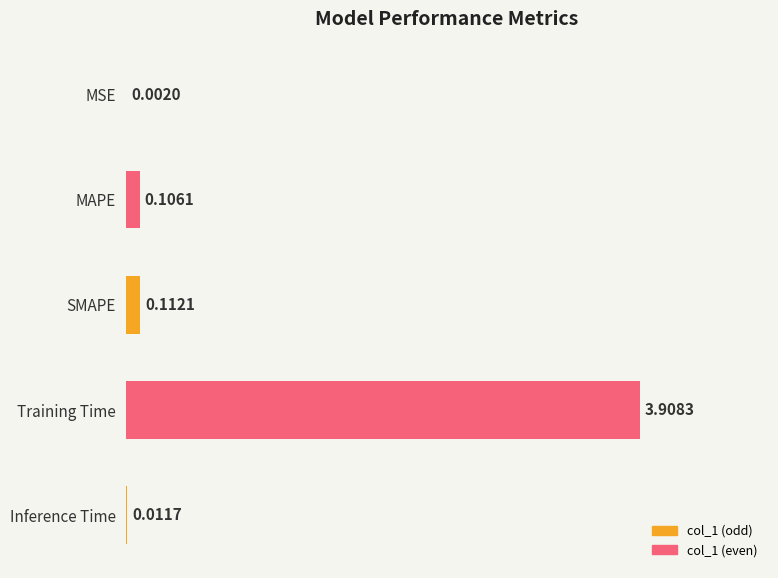

How many series are shown in this chart?

1